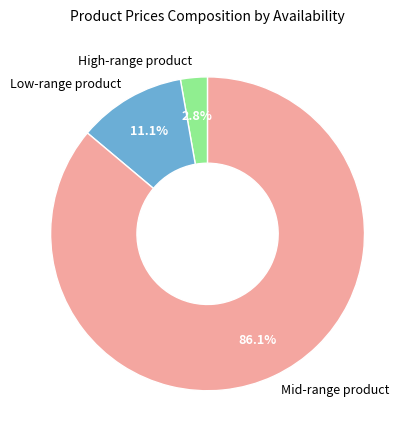

What is the ratio of the value at Low-range product to the value at High-range product?

4.0